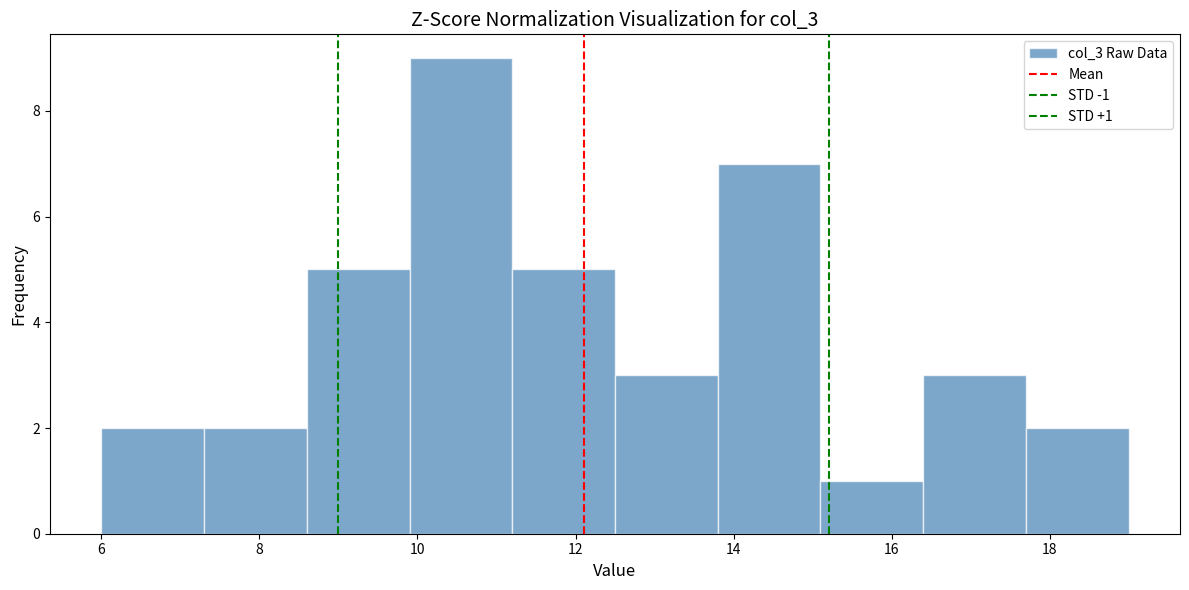

Over which range of the x-axis is the bar tallest?

9.9 to 11.2